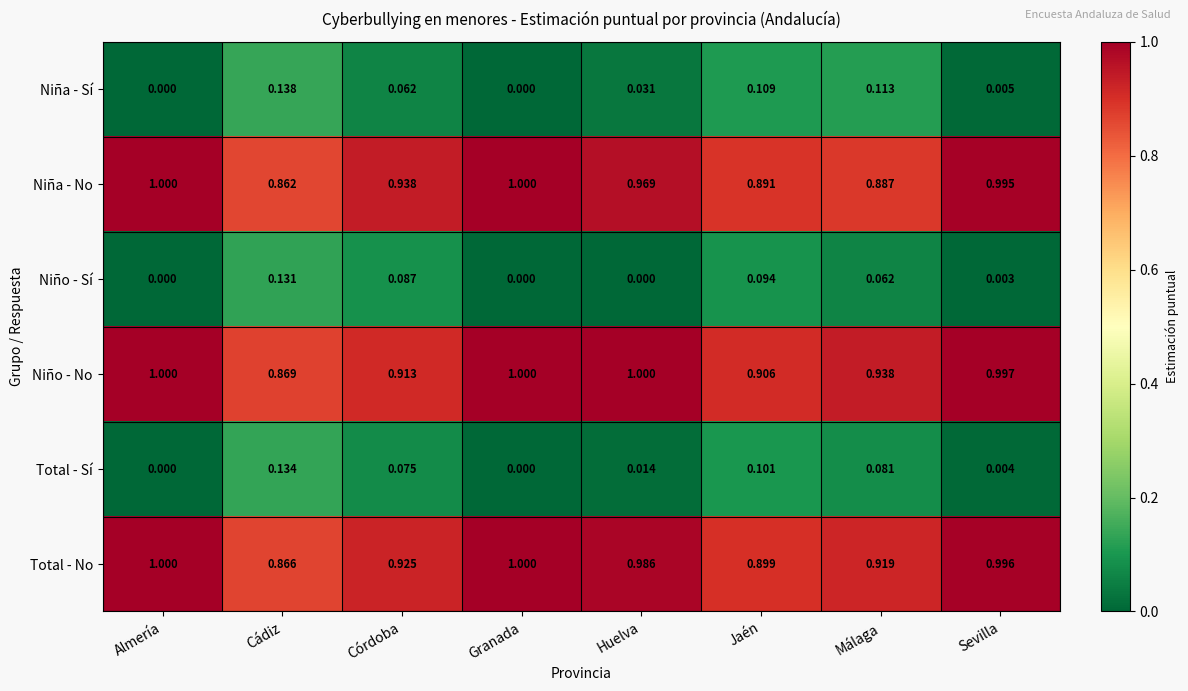

What is the spread (max minus min) of values at Huelva?

1.0